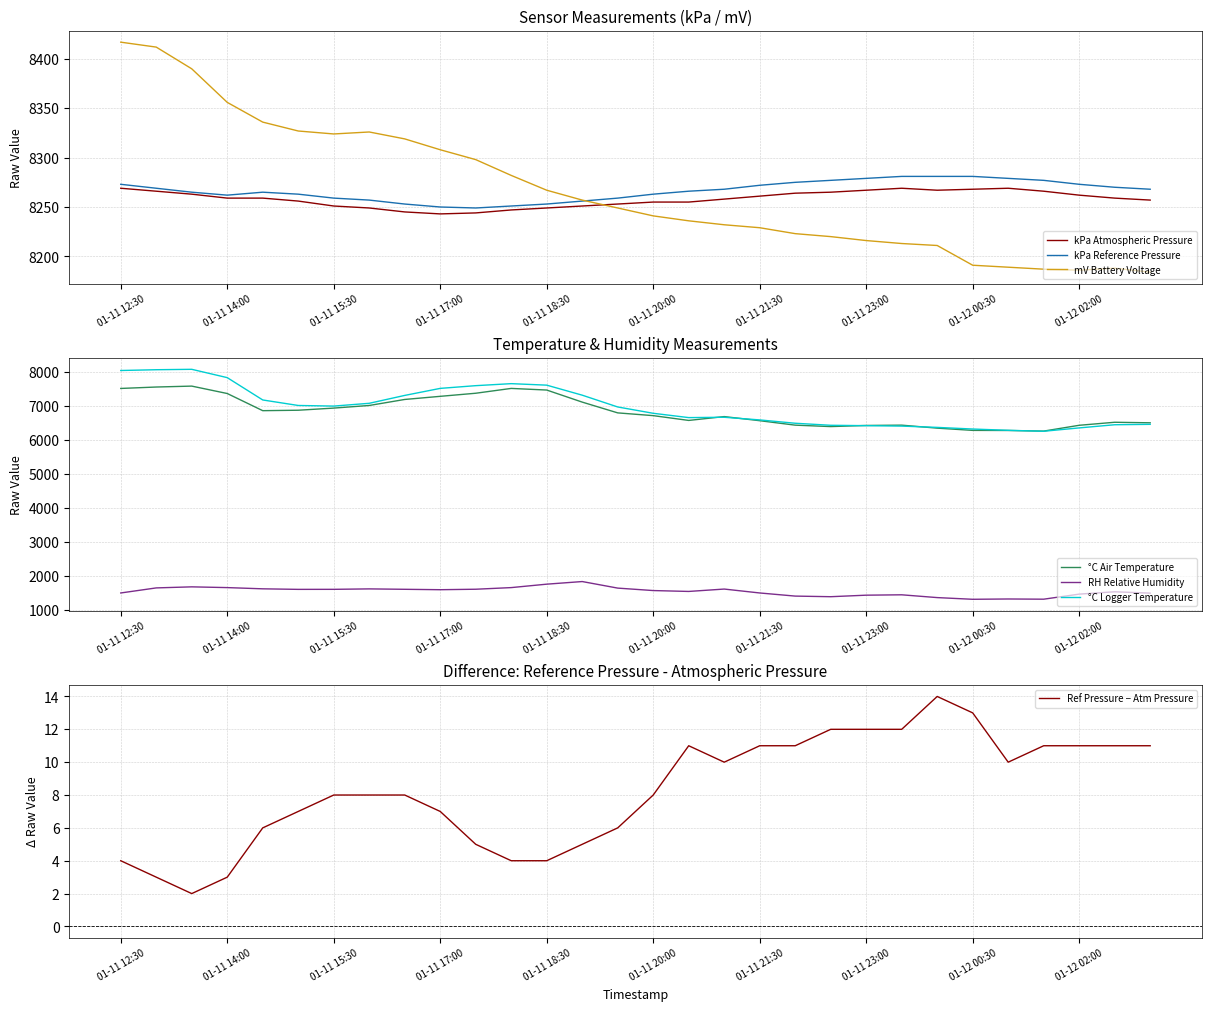

What is the difference between the second highest and second lowest values in the mV Battery Voltage series?

226